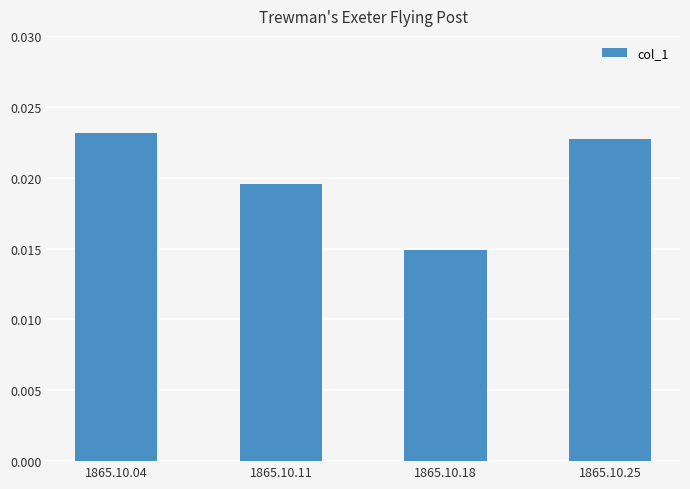

Rank the categories by value from highest to lowest.

1865.10.04, 1865.10.25, 1865.10.11, 1865.10.18